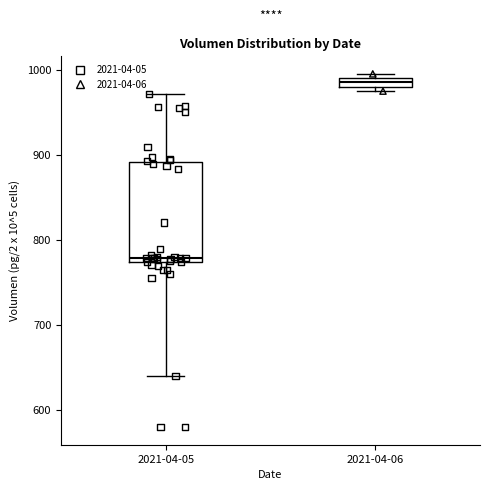

Which box has the highest median line?

2021-04-06